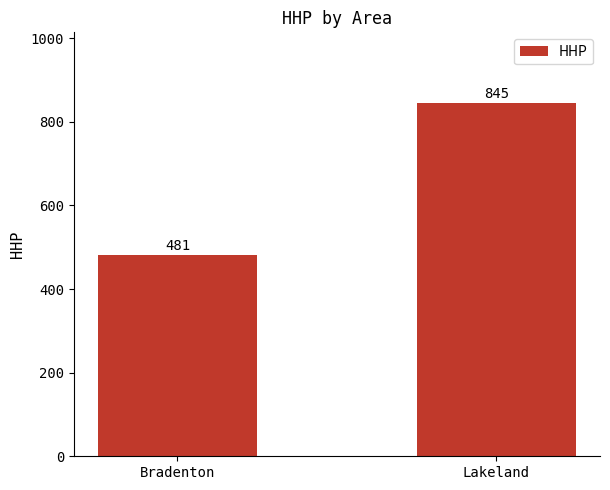

List the labels in order of value, smallest first.

Bradenton, Lakeland